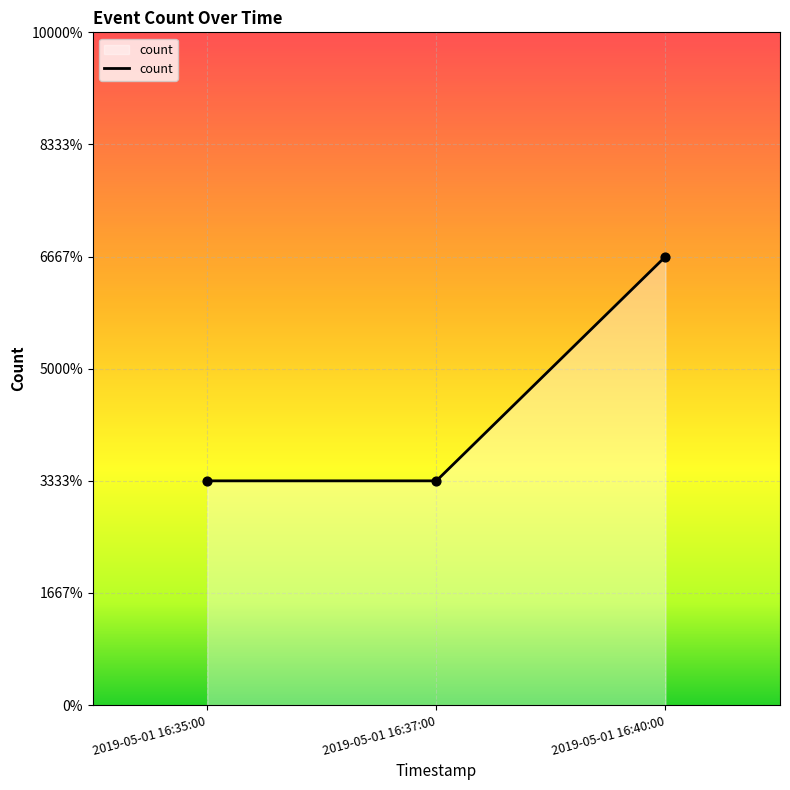

What is the change in value from 2019-05-01 16:37:00 to 2019-05-01 16:40:00?

+1